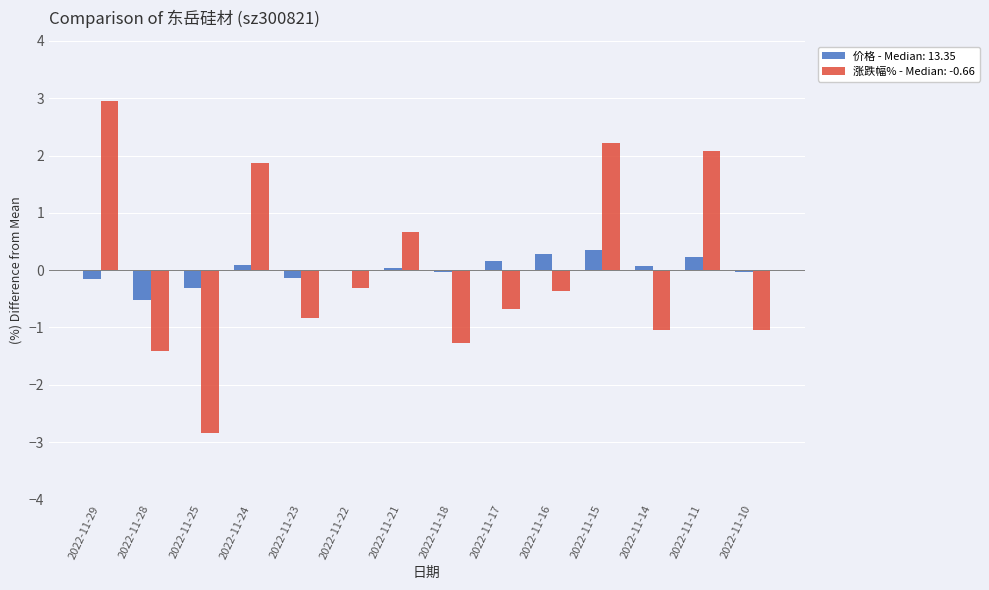

How many groups of bars are there?

14